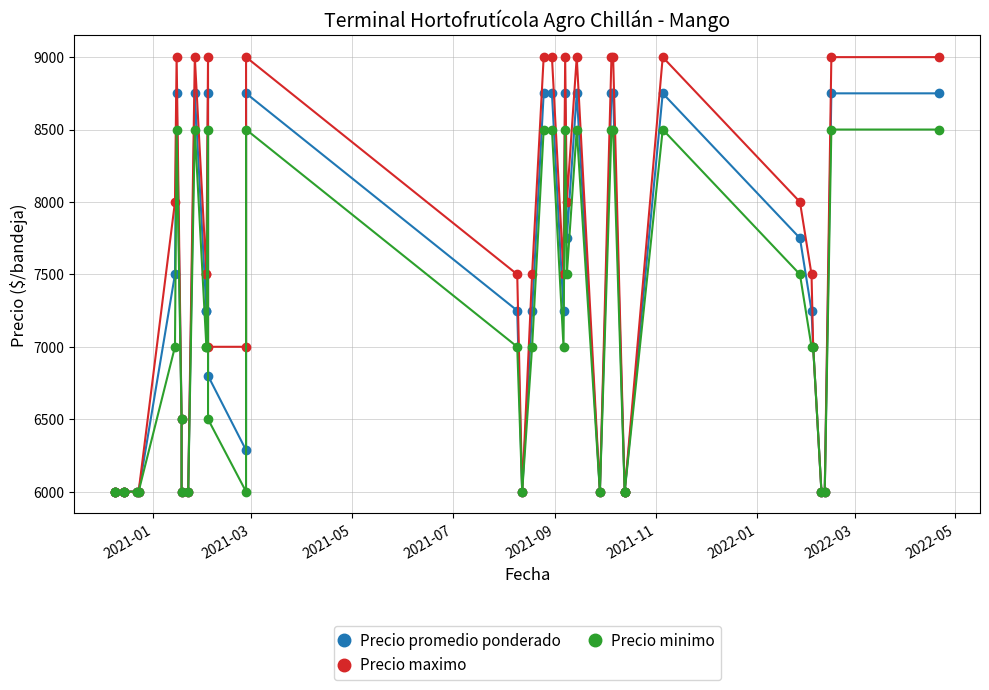

How many lines are shown in the chart?

3